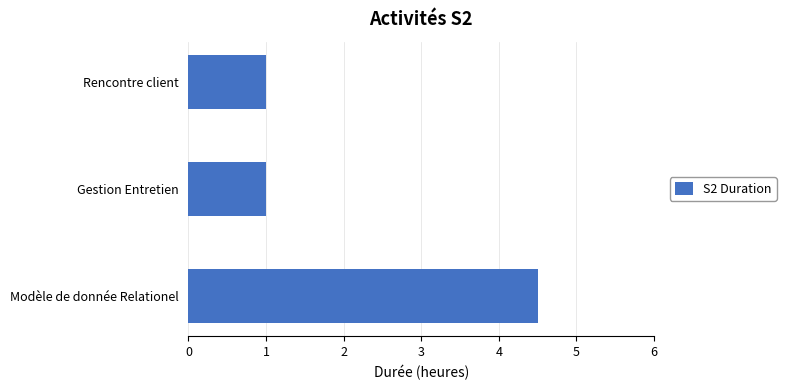

Is it true that the value at Gestion Entretien is 0.3?

False